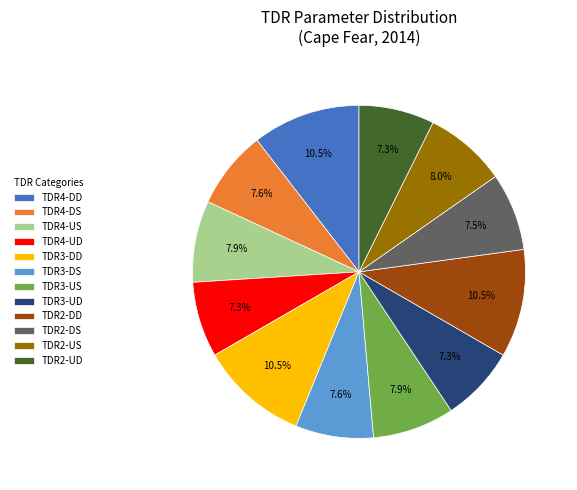

Is there any slice that represents more than half of the pie?

No